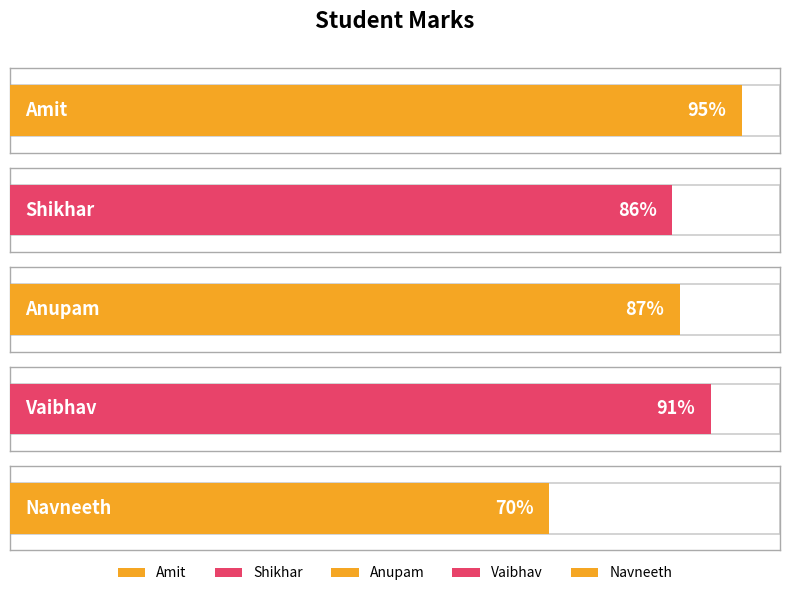

What is the greatest value displayed?

95